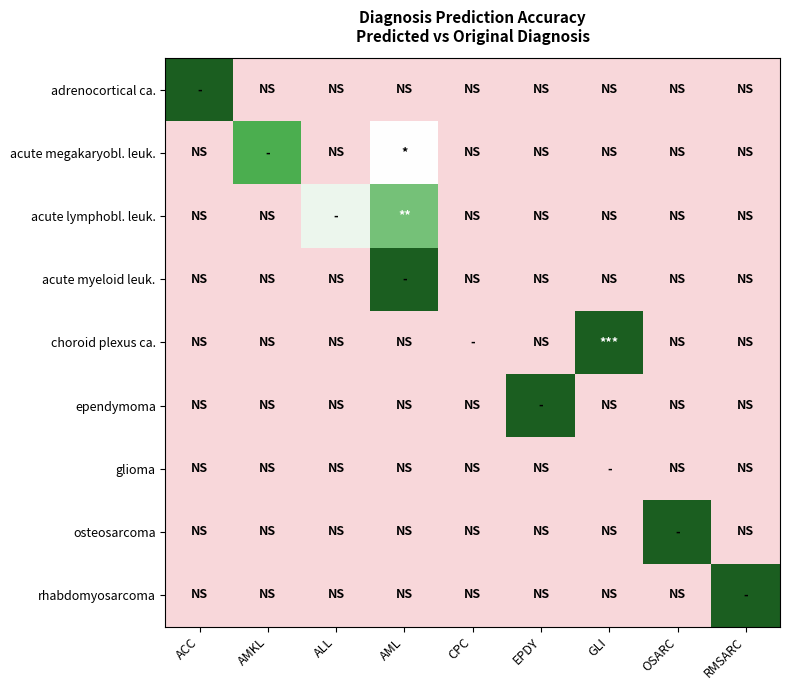

Reading left to right, list all the values displayed in this chart.

adrenocortical ca.: ACC=1.0	AMKL=0.0	ALL=0.0	AML=0.0	CPC=0.0	EPDY=0.0	GLI=0.0	OSARC=0.0	RMSARC=0.0
acute megakaryobl. leuk.: ACC=0.0	AMKL=0.8	ALL=0.0	AML=0.2	CPC=0.0	EPDY=0.0	GLI=0.0	OSARC=0.0	RMSARC=0.0
acute lymphobl. leuk.: ACC=0.0	AMKL=0.0	ALL=0.3	AML=0.7	CPC=0.0	EPDY=0.0	GLI=0.0	OSARC=0.0	RMSARC=0.0
acute myeloid leuk.: ACC=0.0	AMKL=0.0	ALL=0.0	AML=1.0	CPC=0.0	EPDY=0.0	GLI=0.0	OSARC=0.0	RMSARC=0.0
choroid plexus ca.: ACC=0.0	AMKL=0.0	ALL=0.0	AML=0.0	CPC=0.0	EPDY=0.0	GLI=1.0	OSARC=0.0	RMSARC=0.0
ependymoma: ACC=0.0	AMKL=0.0	ALL=0.0	AML=0.0	CPC=0.0	EPDY=1.0	GLI=0.0	OSARC=0.0	RMSARC=0.0
glioma: ACC=0.0	AMKL=0.0	ALL=0.0	AML=0.0	CPC=0.0	EPDY=0.0	GLI=0.0	OSARC=0.0	RMSARC=0.0
osteosarcoma: ACC=0.0	AMKL=0.0	ALL=0.0	AML=0.0	CPC=0.0	EPDY=0.0	GLI=0.0	OSARC=1.0	RMSARC=0.0
rhabdomyosarcoma: ACC=0.0	AMKL=0.0	ALL=0.0	AML=0.0	CPC=0.0	EPDY=0.0	GLI=0.0	OSARC=0.0	RMSARC=1.0